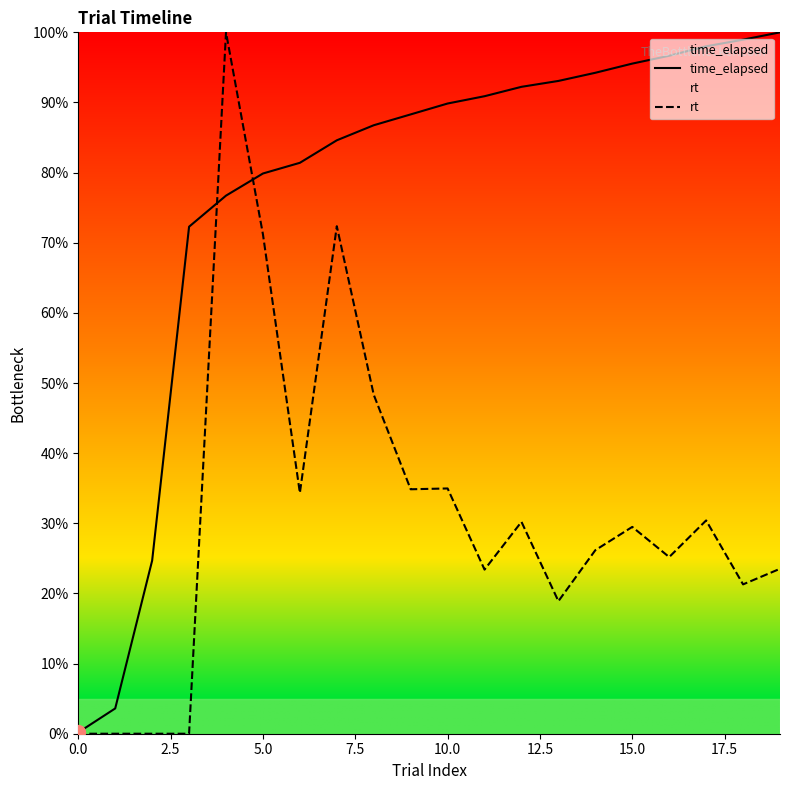

List the series in order of their overall mean, lowest first.

rt, time_elapsed